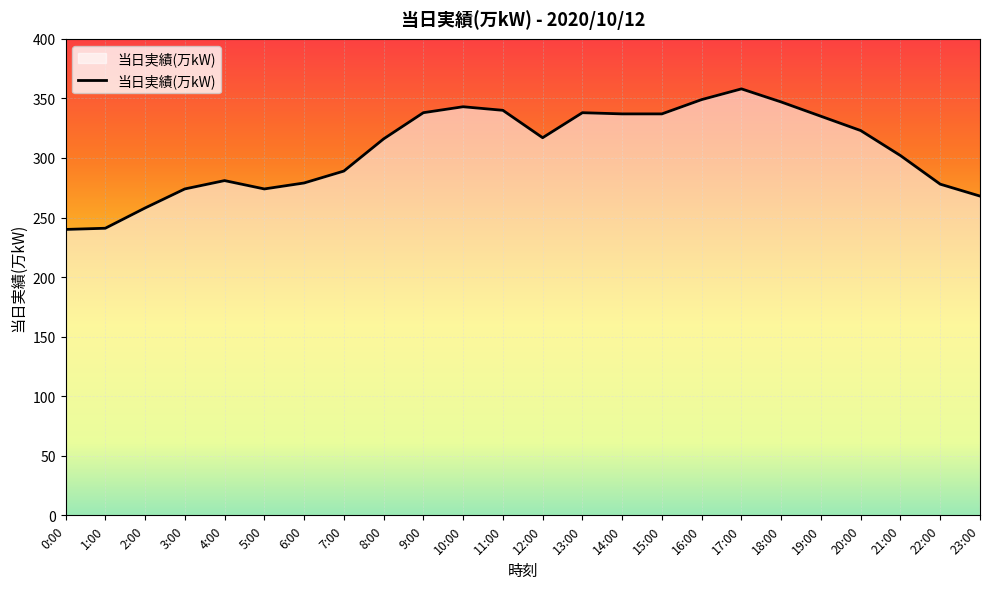

True or false: the data shows 100 at 2:00.

False